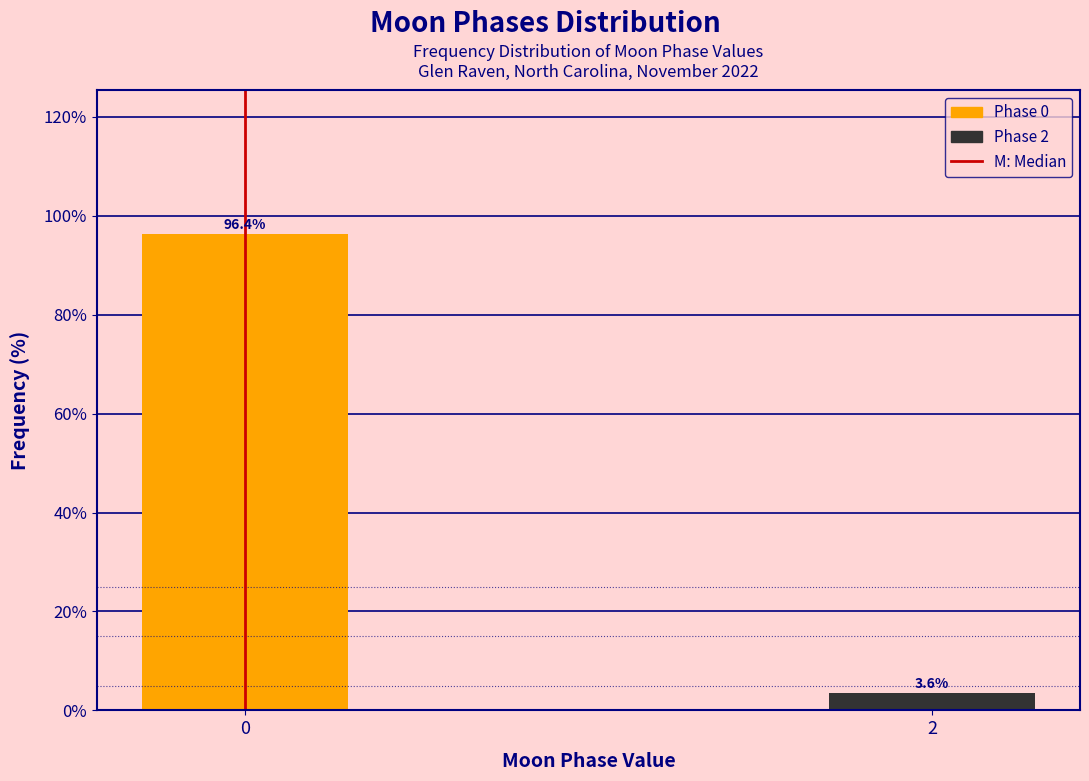

Reading right to left, transcribe all the data shown in this chart.

2=3.6	0=96.4